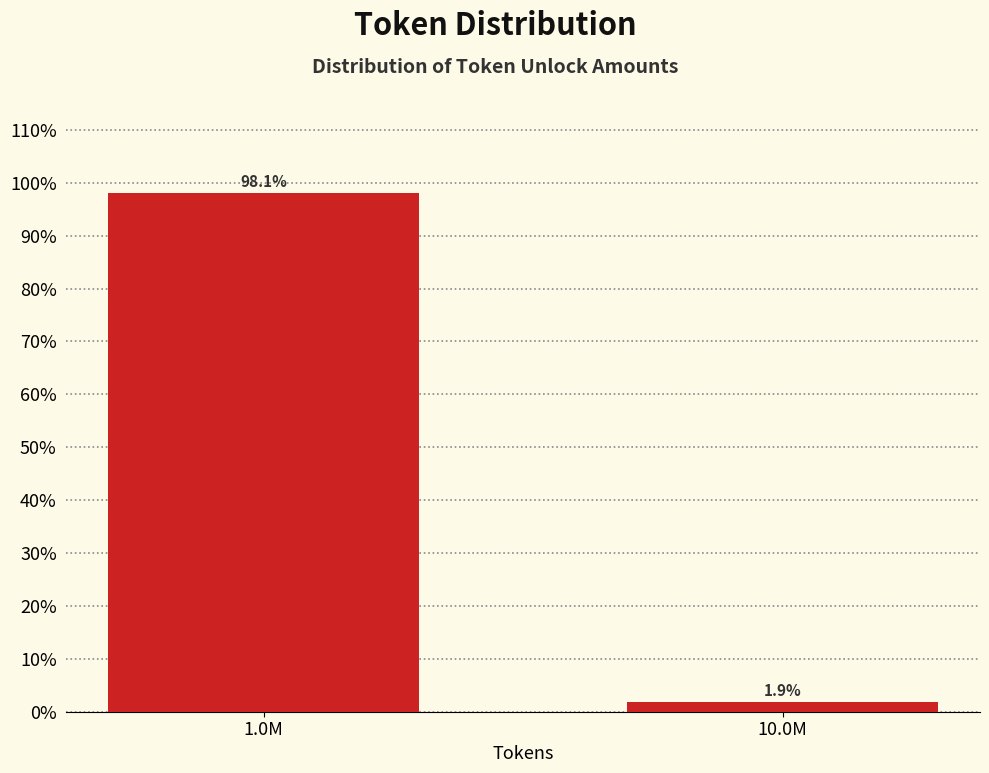

Reading right to left, list all the values displayed in this chart.

1.9	98.1